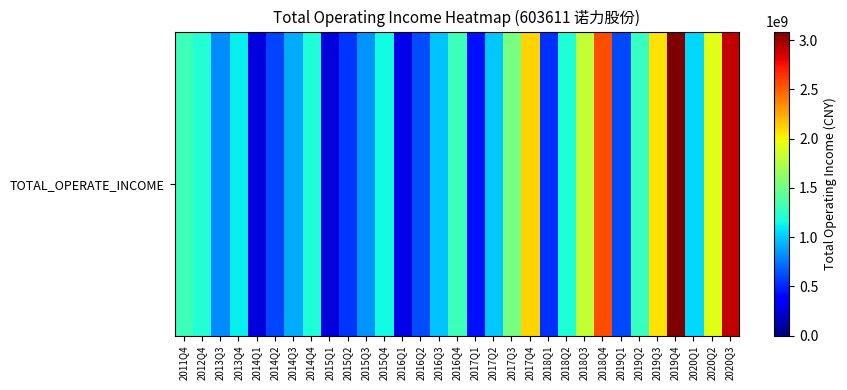

Rank the categories by value from lowest to highest.

2015Q1, 2014Q1, 2016Q1, 2017Q1, 2018Q1, 2015Q2, 2014Q2, 2019Q1, 2016Q2, 2013Q3, 2015Q3, 2014Q3, 2016Q3, 2017Q2, 2020Q1, 2013Q4, 2015Q4, 2018Q2, 2014Q4, 2012Q4, 2019Q2, 2011Q4, 2016Q4, 2017Q3, 2018Q3, 2020Q2, 2019Q3, 2017Q4, 2018Q4, 2020Q3, 2019Q4